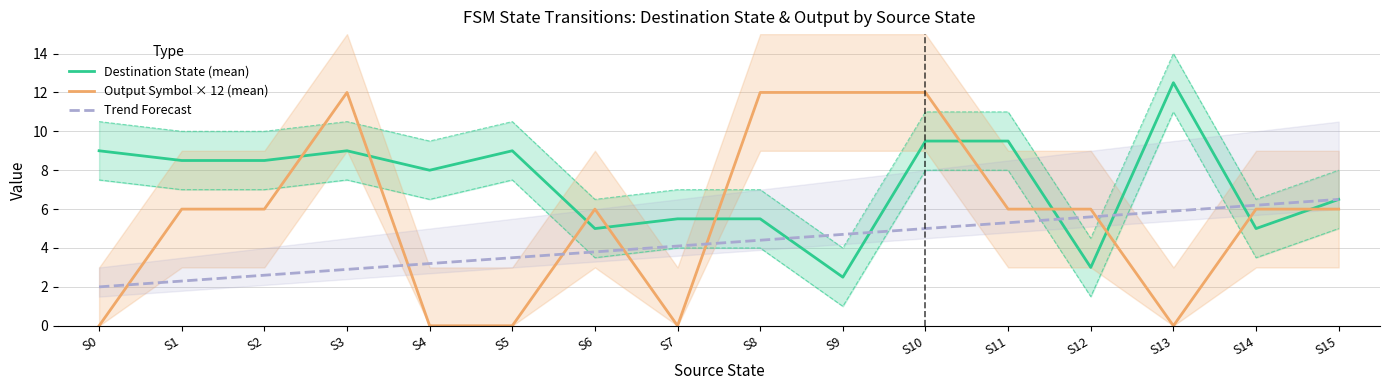

Rank the series at S8 from highest to lowest value.

Output Symbol × 12 (mean), Destination State (mean), Trend Forecast